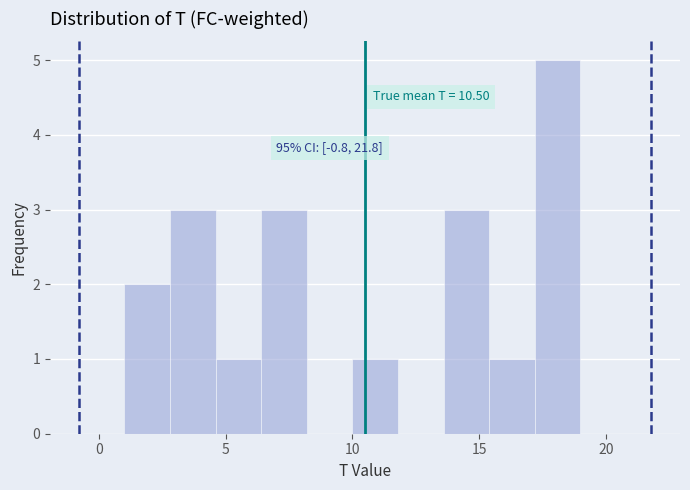

Read against the x-axis, roughly where is the centre of the tallest bar?

18.0